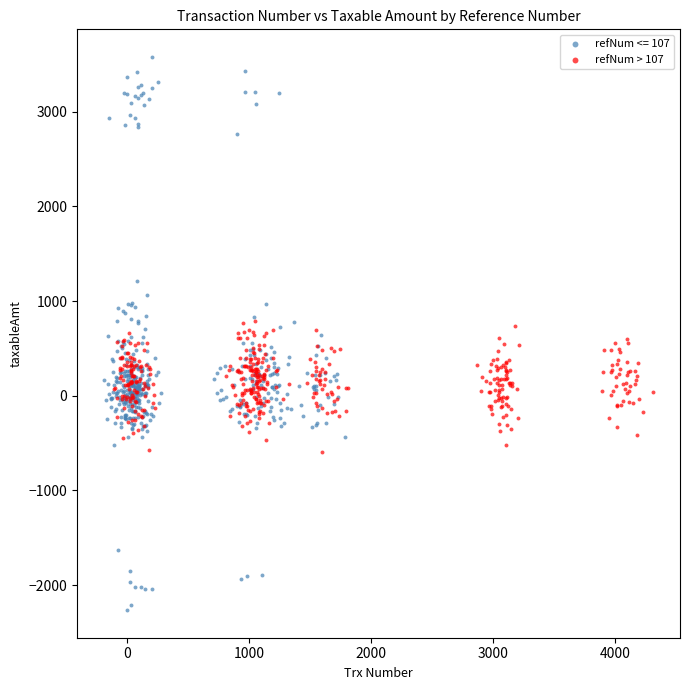

Which series contains the highest Y value?

refNum <= 107